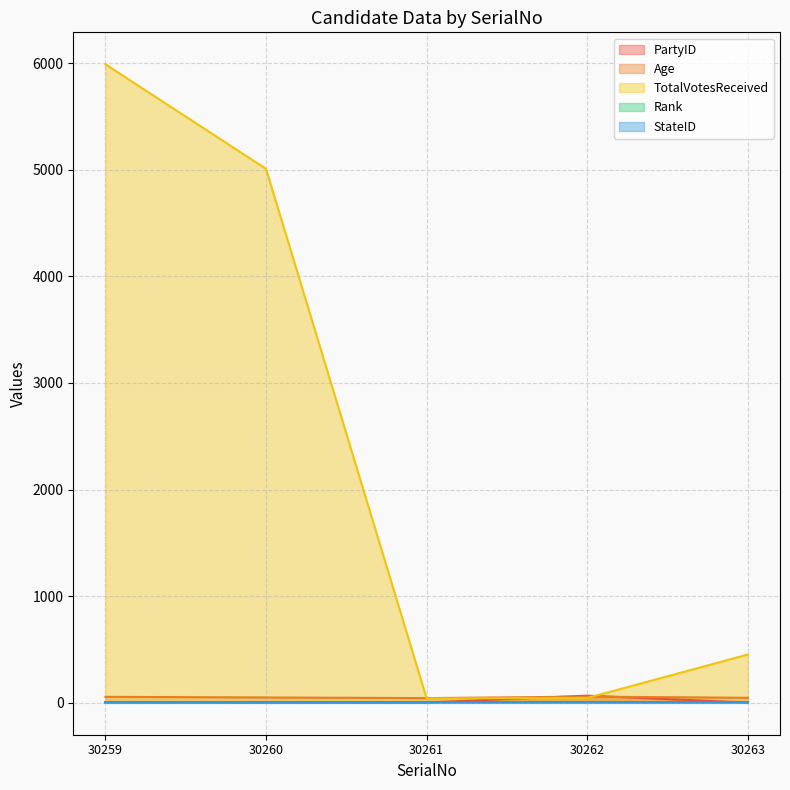

Rank the categories by Age value from highest to lowest.

30262, 30259, 30260, 30263, 30261